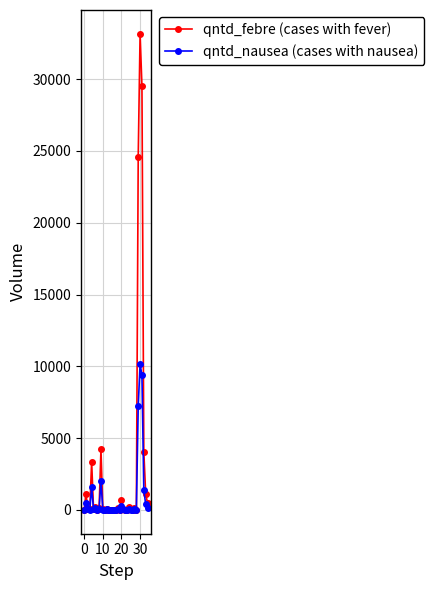

What is the sum of all qntd_febre (cases with fever) values?

103566